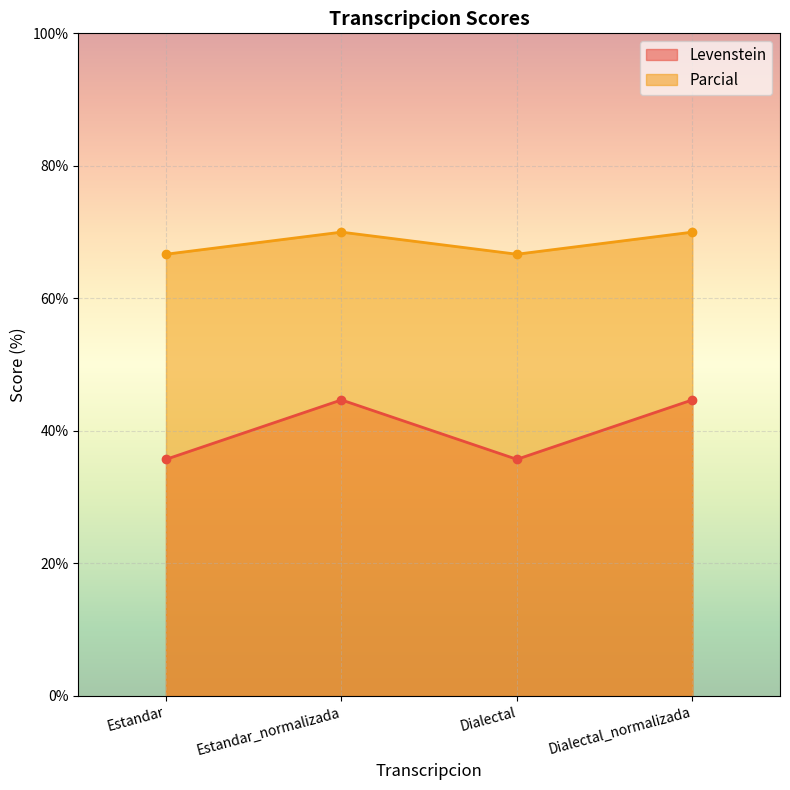

What position from the right is Estandar_normalizada?

3